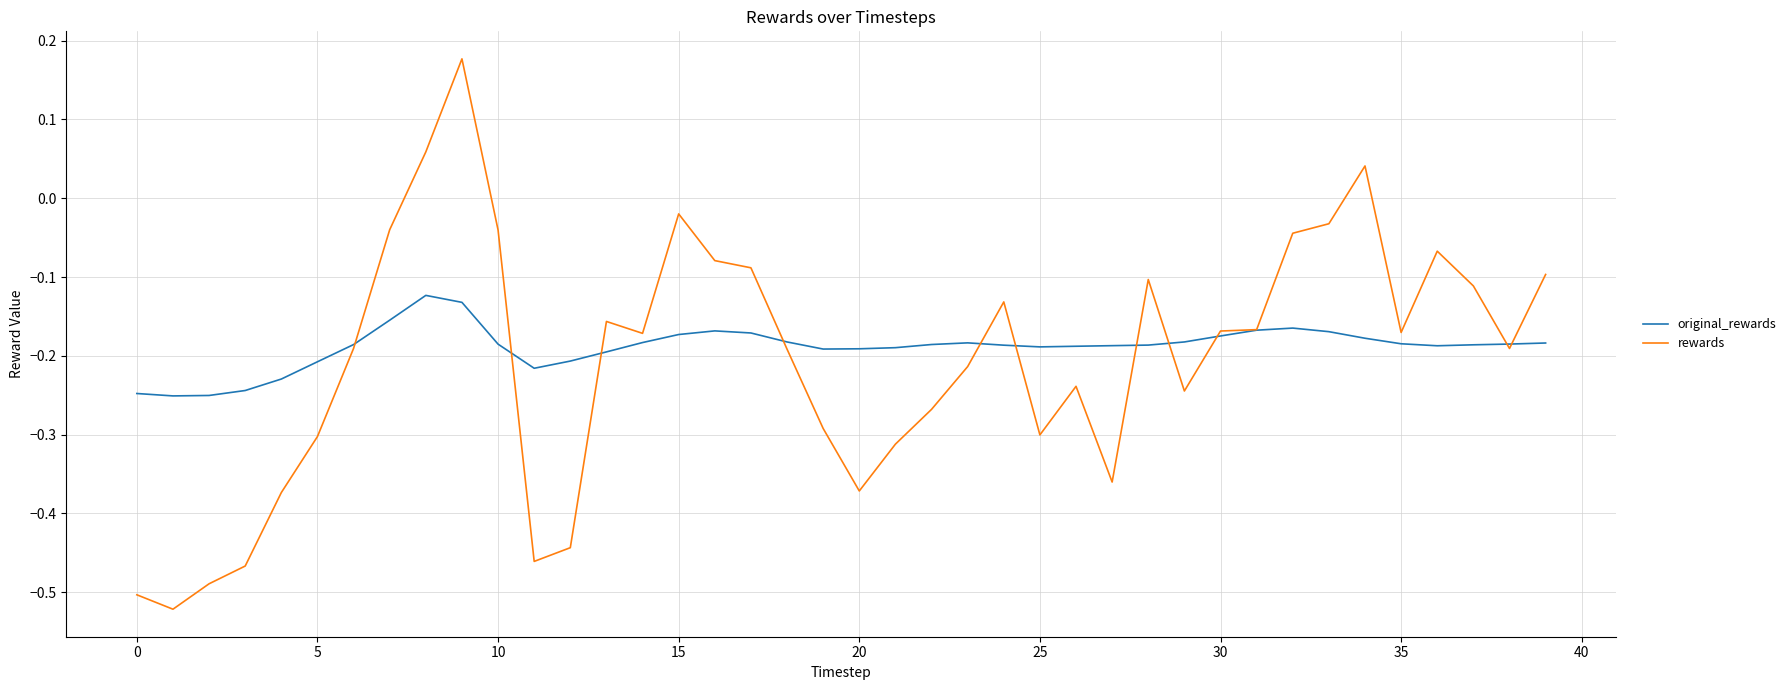

What is the sum of all original_rewards values?

-7.6